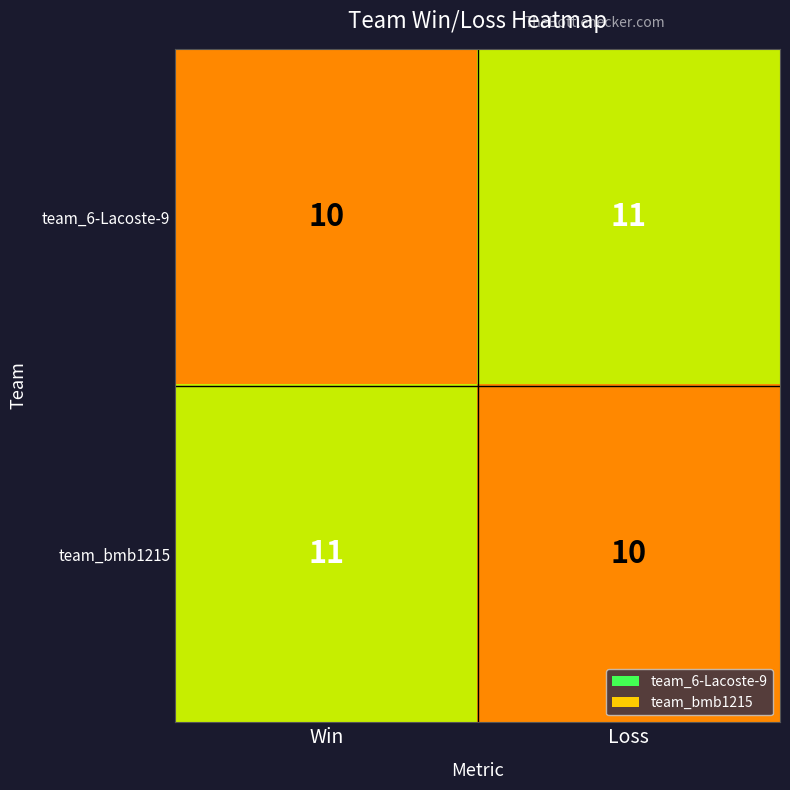

The team_bmb1215 series shows 11 at Win. True or false?

True